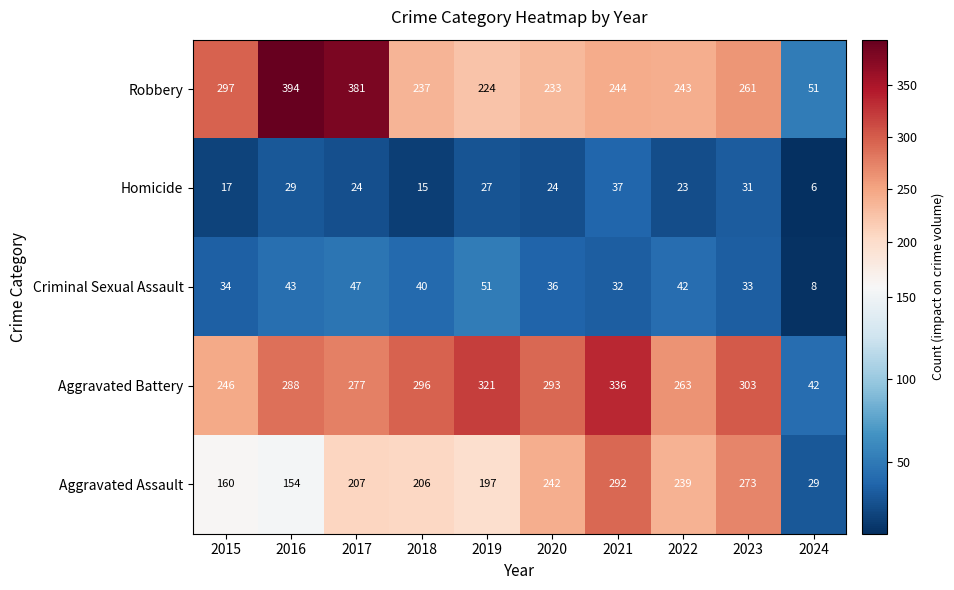

What is the minimum value for Aggravated Assault?

29